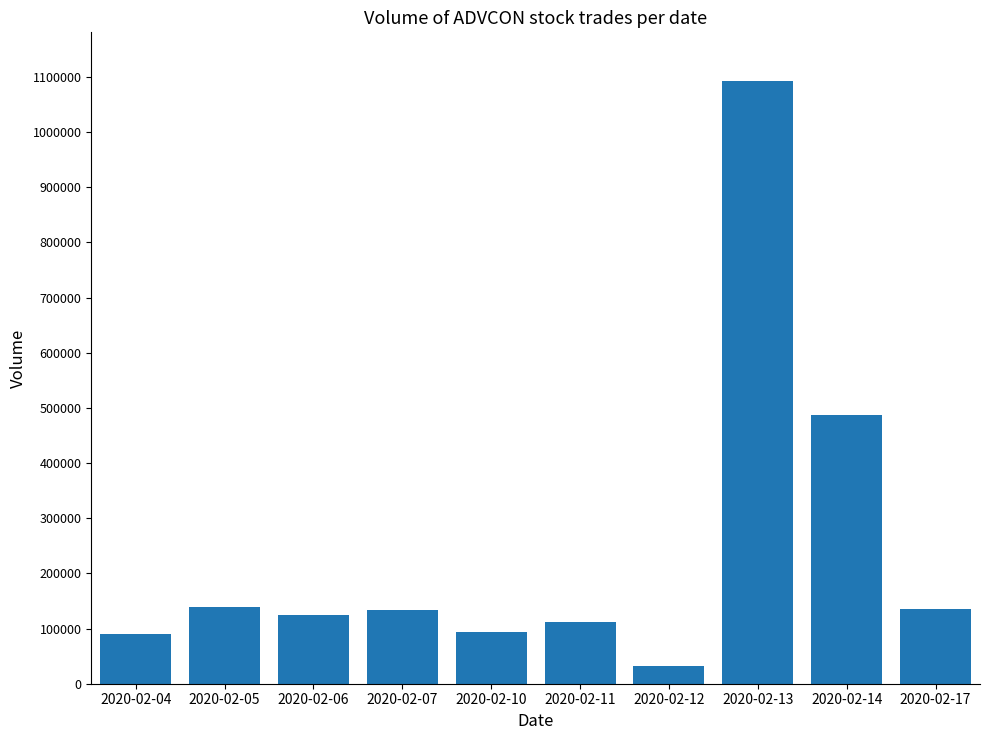

At which label is the value closest to 562700?

2020-02-14